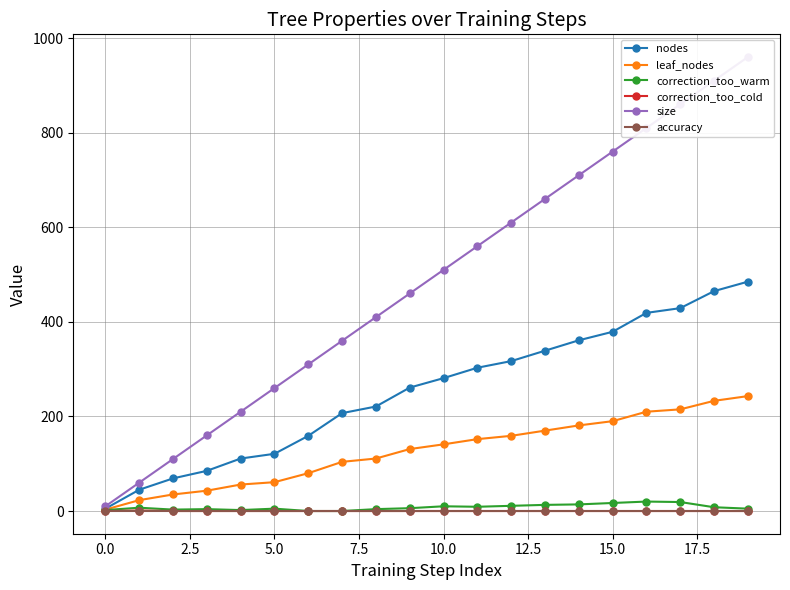

How many data points does each series have?

20